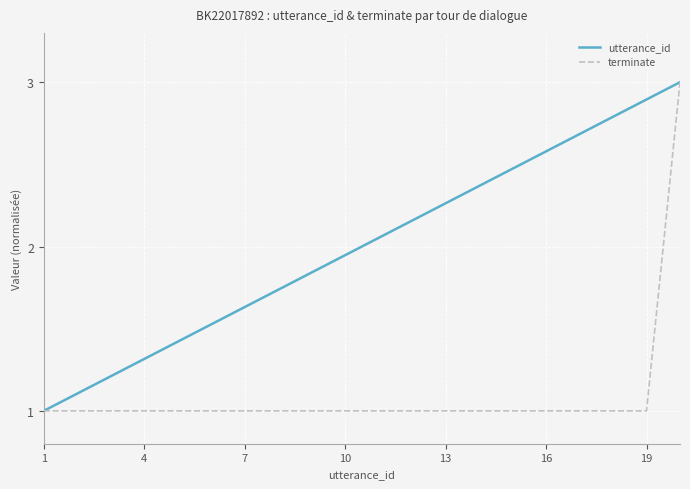

What are all the series names shown in the legend?

utterance_id, terminate